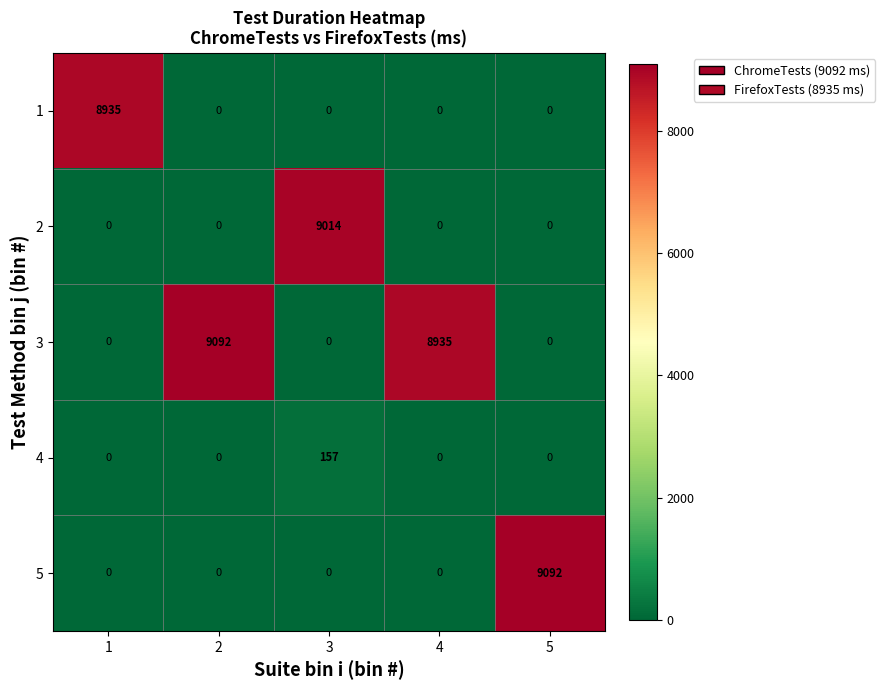

True or false: 5 has a value of -5003 at 4.

False